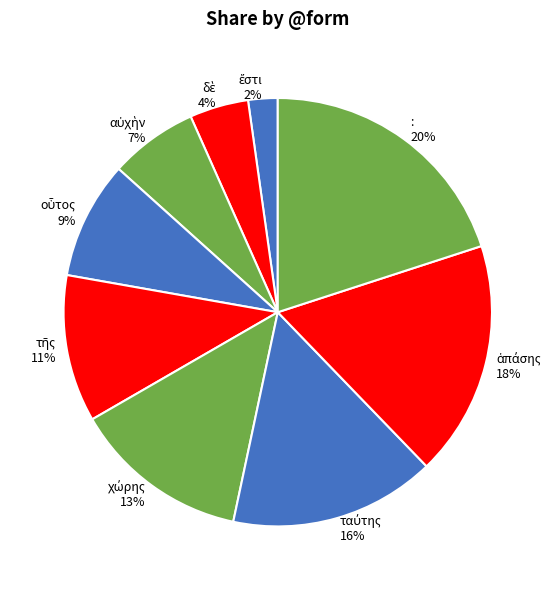

Is there a majority slice in this chart?

No